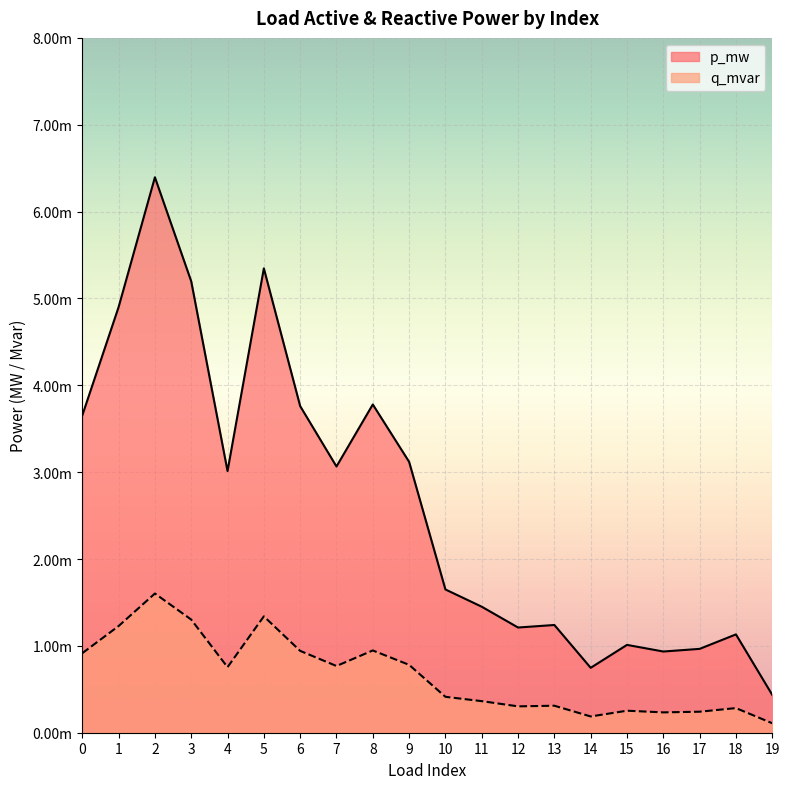

Rank the series by their average value, from highest to lowest.

p_mw, q_mvar